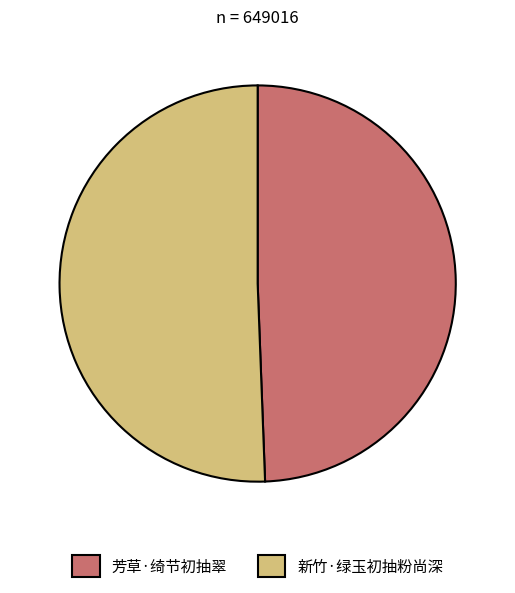

Which category has the biggest portion of the pie?

新竹·绿玉初抽粉尚深